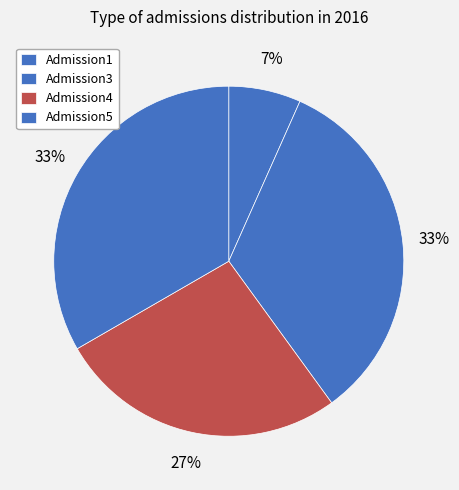

Count the number of slices in the pie.

4